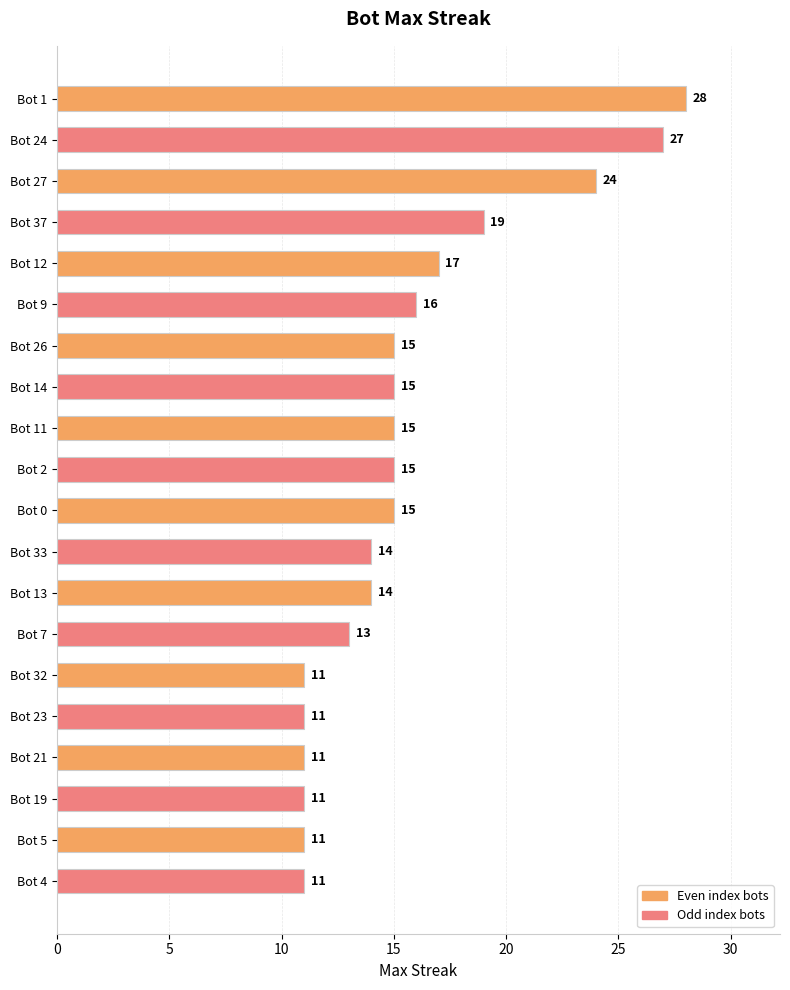

What is the approximate value at Bot 33, to the nearest 10?

10